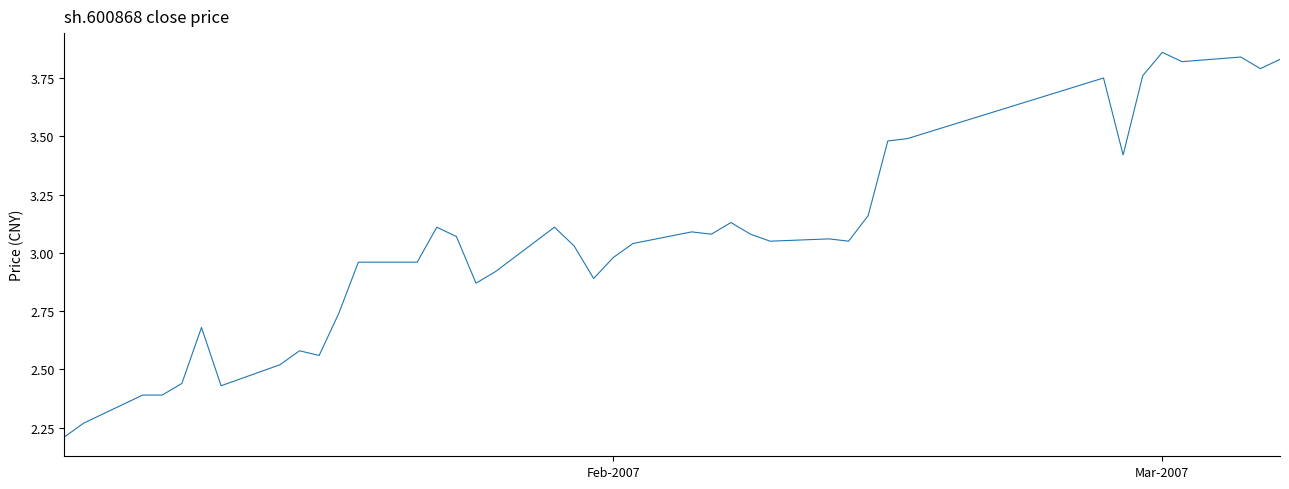

What is the smallest value displayed?

2.2